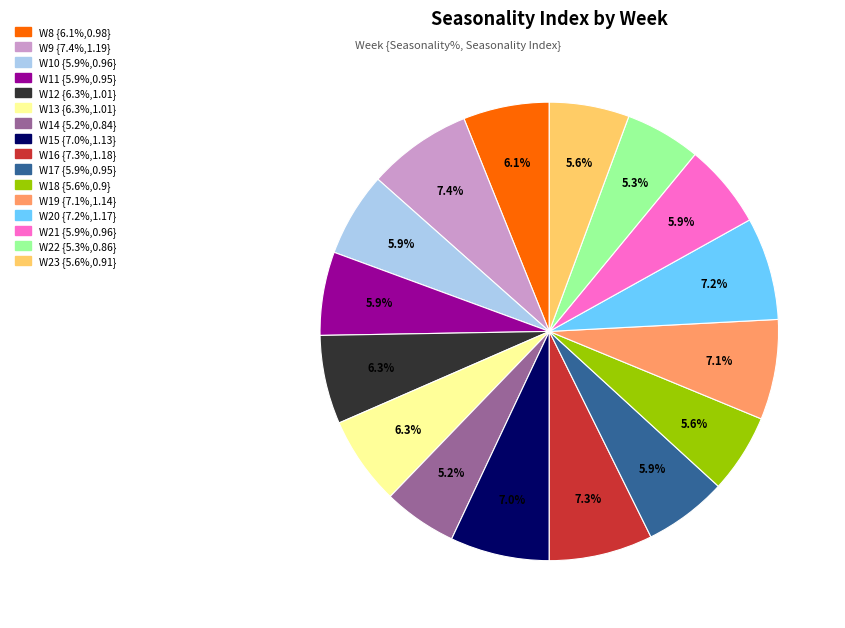

True or false: W21 accounts for 6% of the total.

True